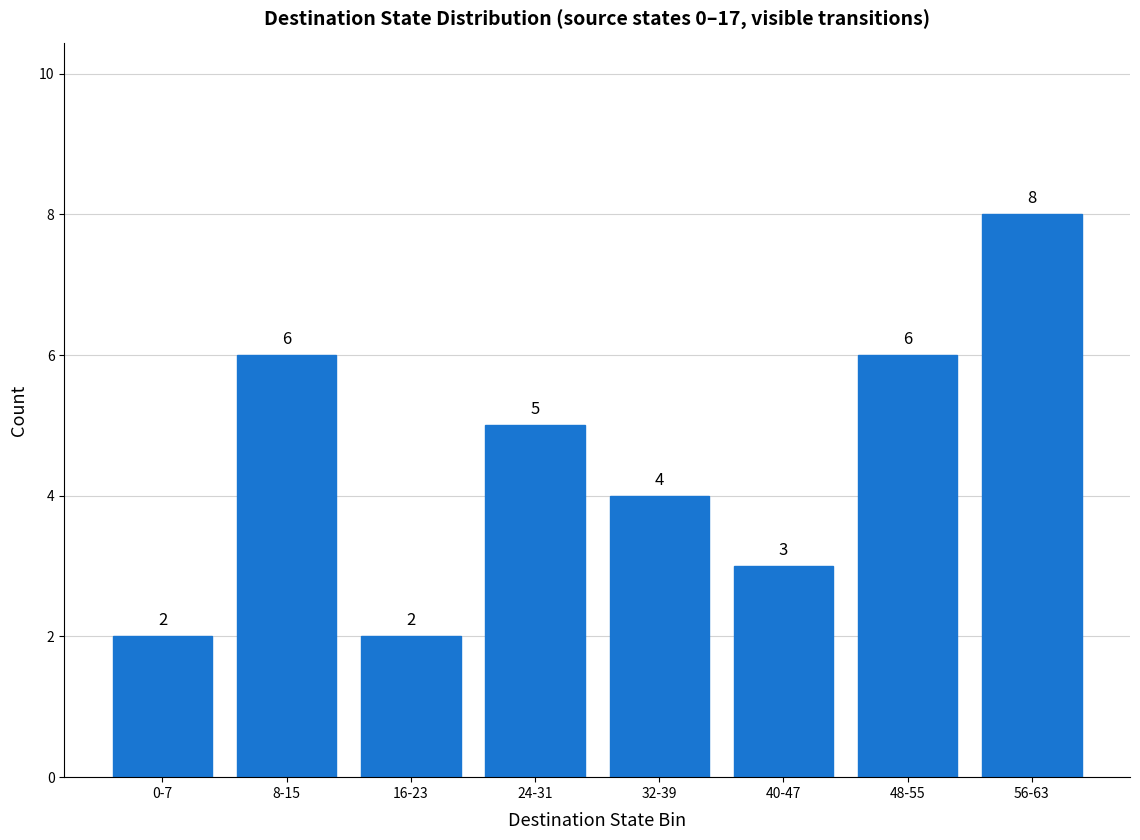

What is the difference between the values at 56-63 and 0-7?

6